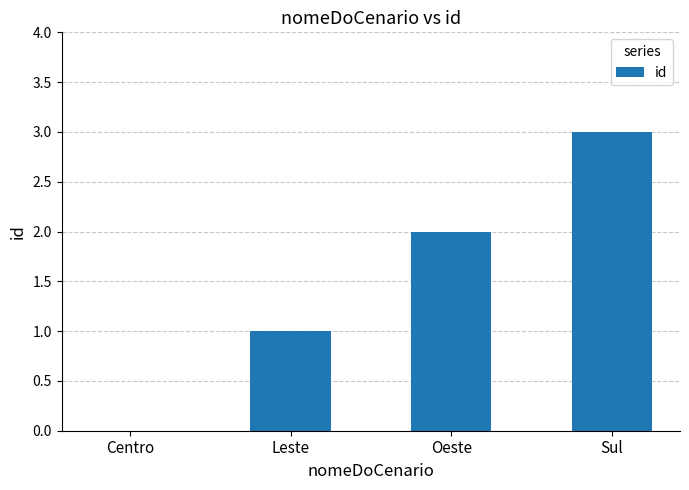

Which label corresponds to the largest value in the chart?

Sul